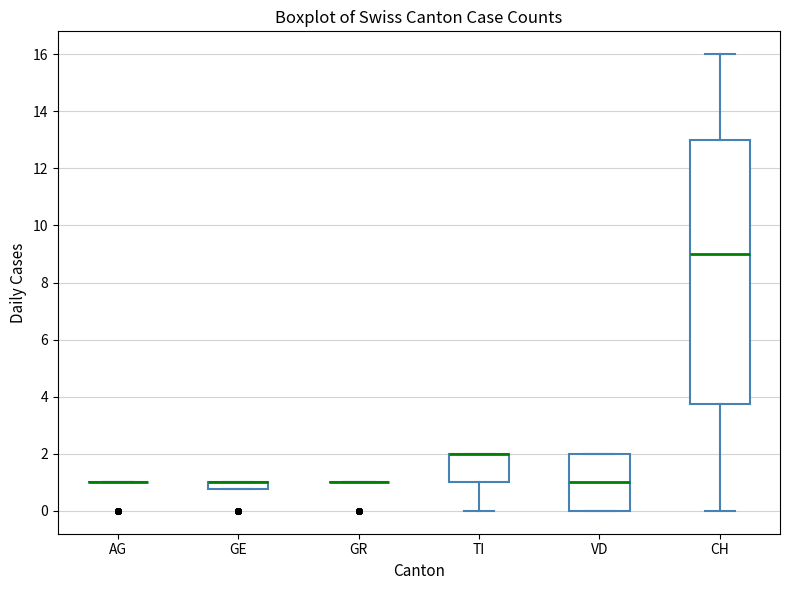

Which box is the tallest, from its lower edge to its upper edge?

CH